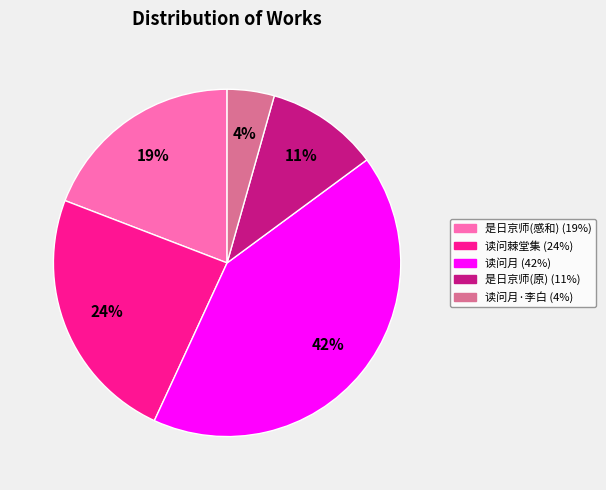

To the nearest percent, what is the difference between the largest and smallest slice percentages?

38%